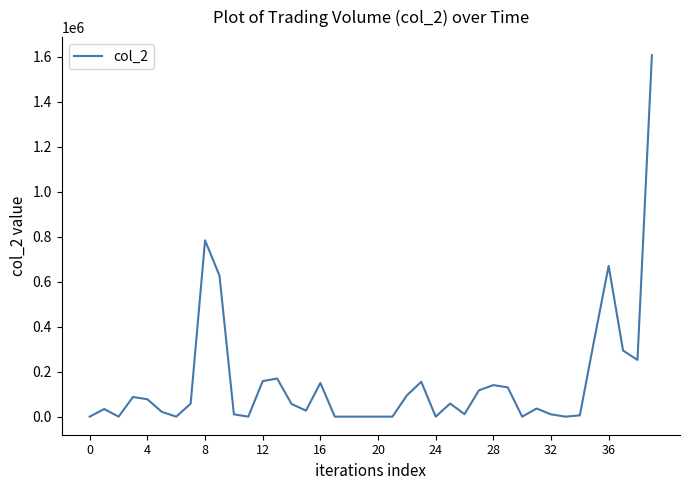

What is the greatest value displayed?

1607770